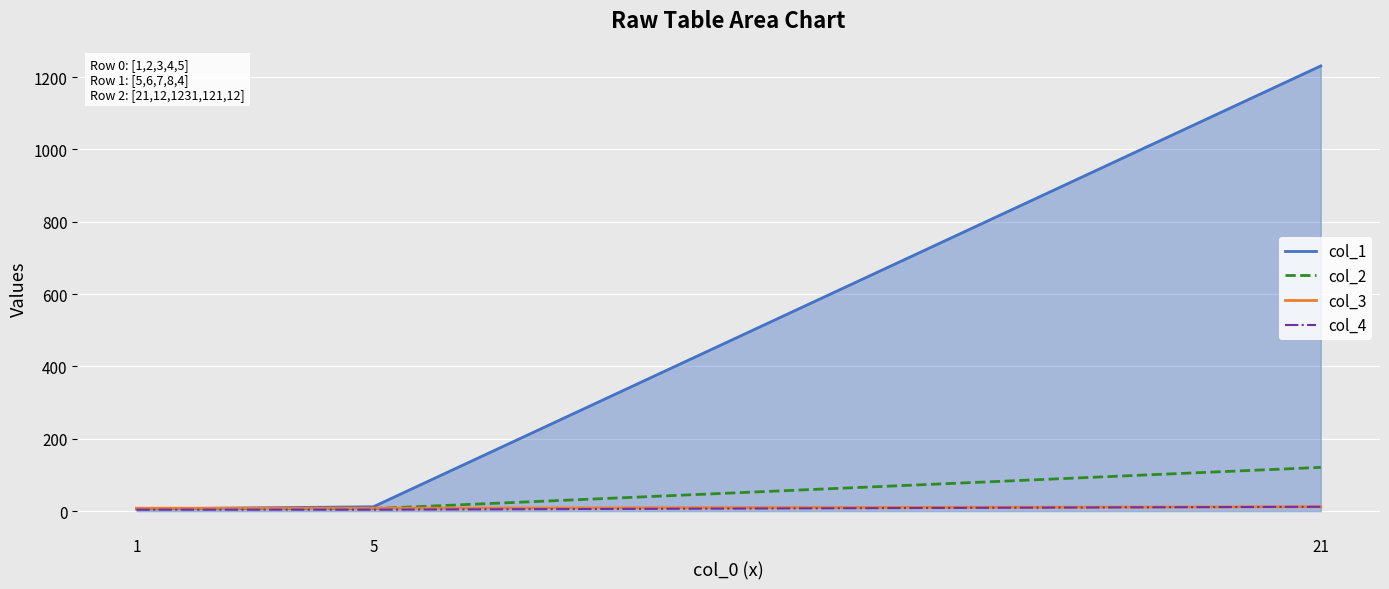

What value does the col_3 series have at 21?

12